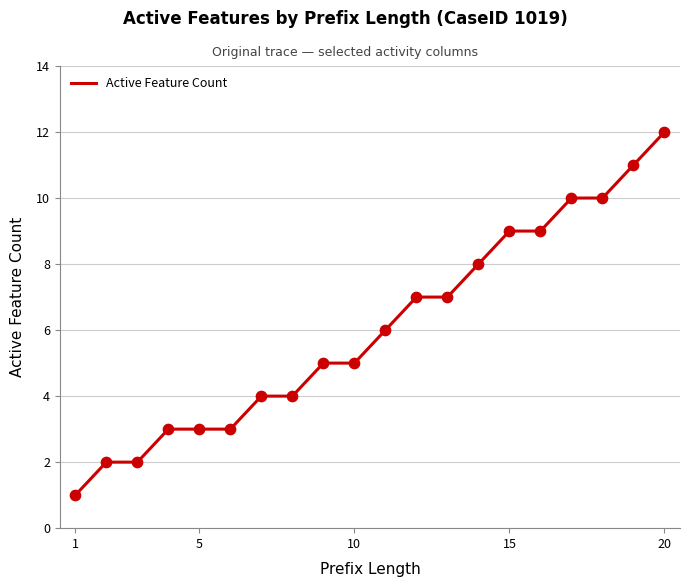

What is the difference between the maximum and minimum values?

11